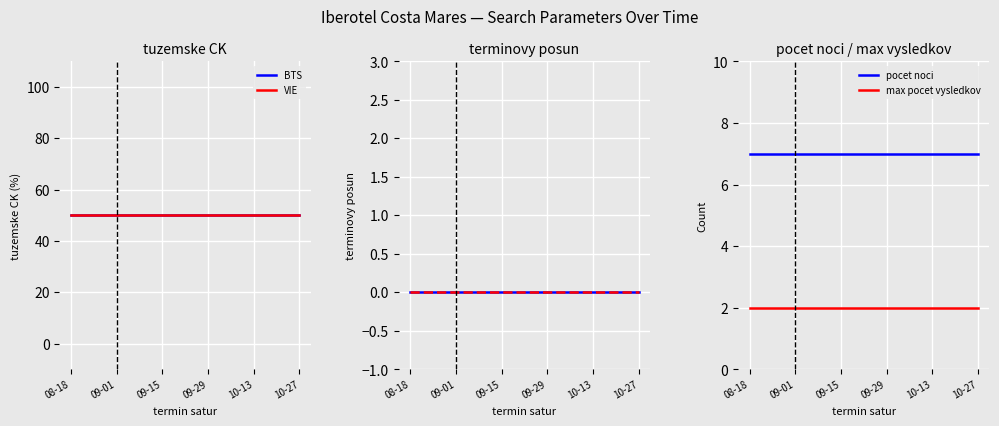

True or false: BTS and pocet noci intersect in this chart.

False